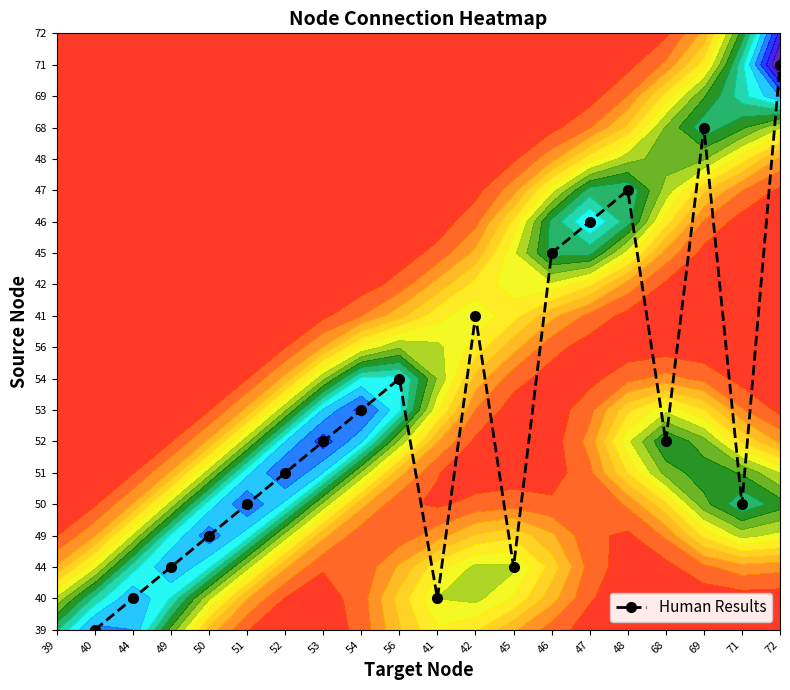

What is the approximate value at 48, to the nearest 5?

15